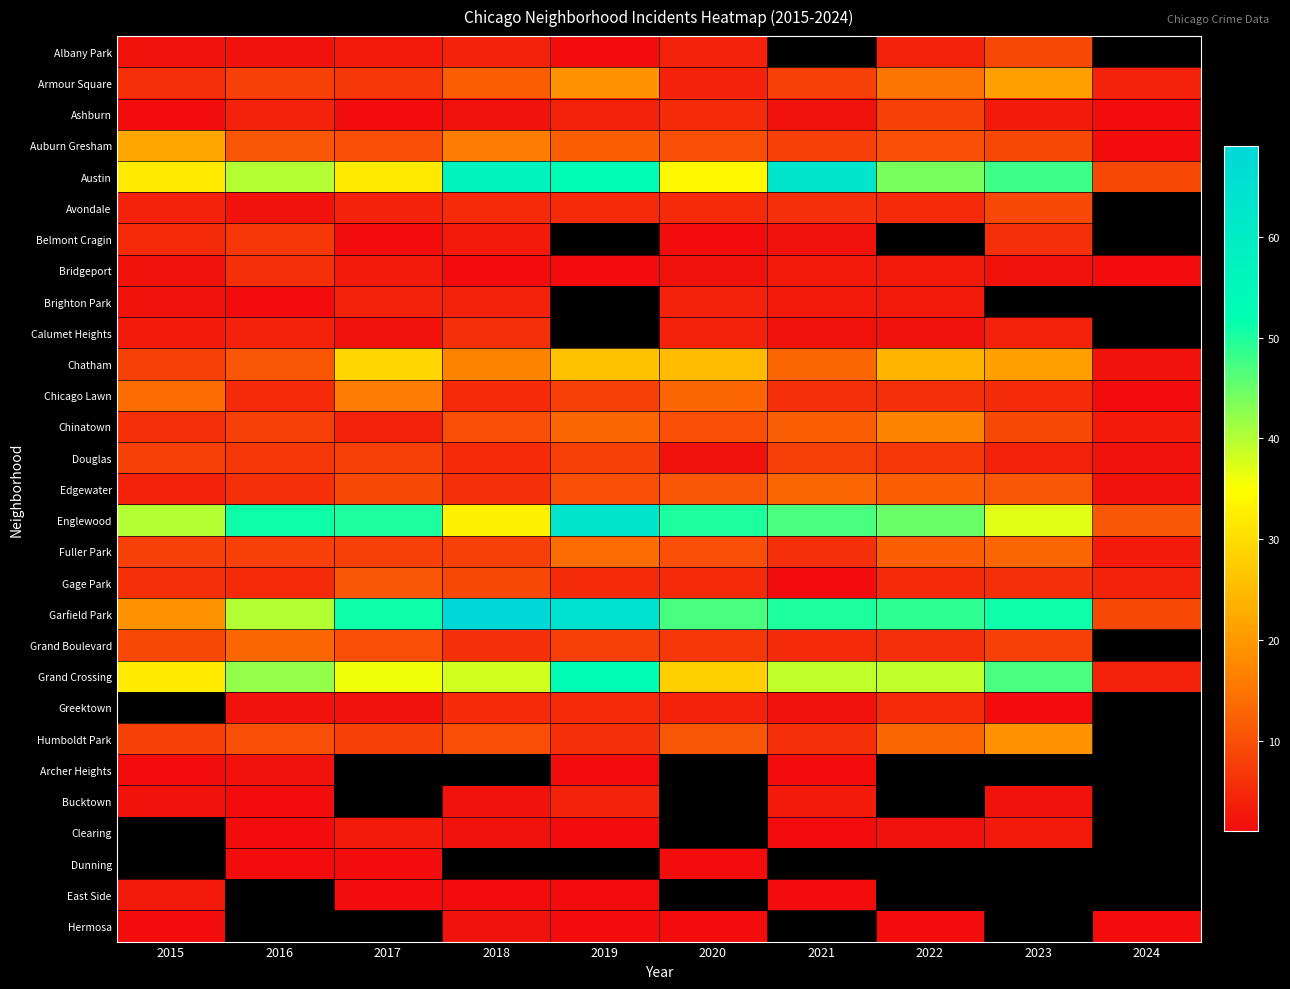

What is the lowest value of the Fuller Park series?

3.0